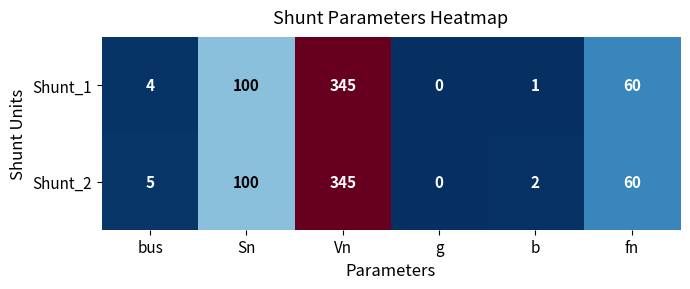

What is the average value of the Shunt_2 series?

85